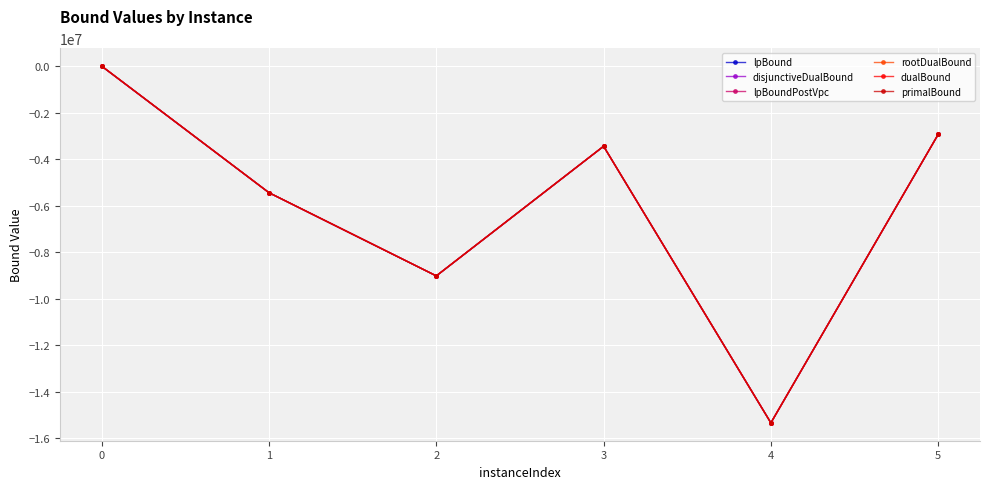

In lpBoundPostVpc, how many points are lower than both neighbors (excluding endpoints)?

2